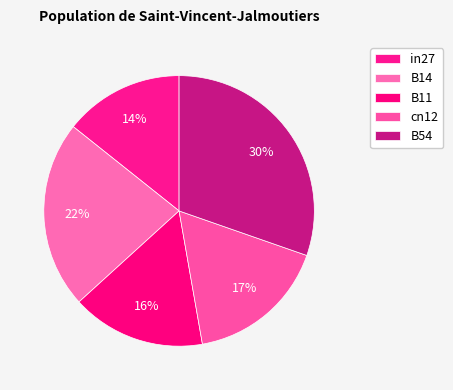

To the nearest percent, what portion does cn12 represent?

17%